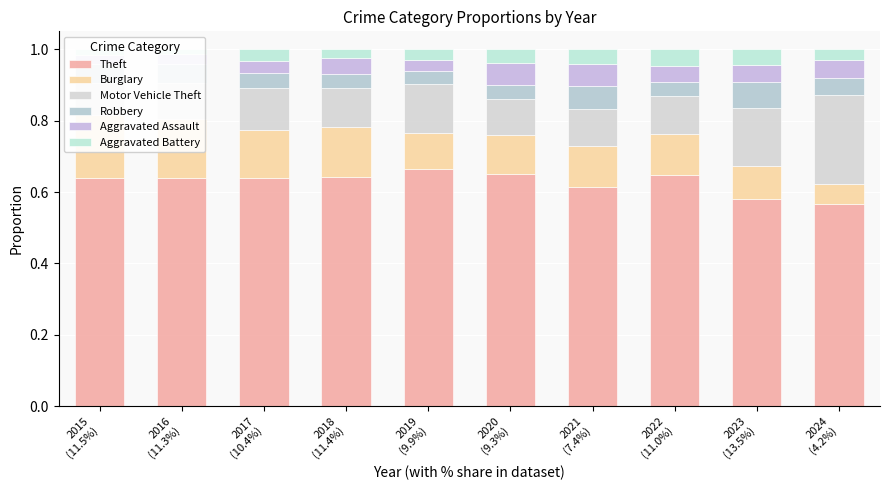

At which label does Motor Vehicle Theft reach its minimum?

2015
(11.5%)